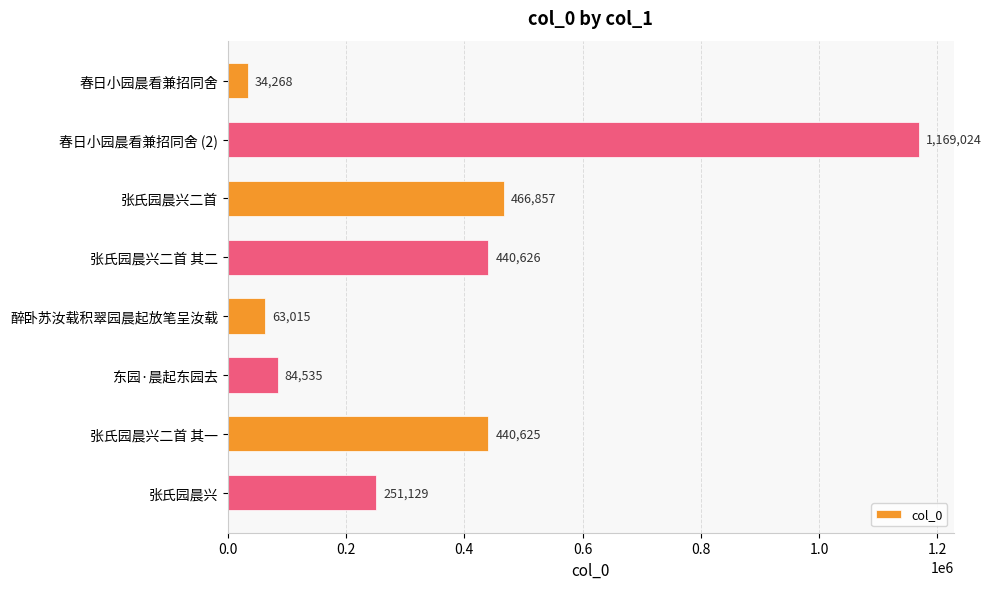

Count the number of data series in this chart.

1